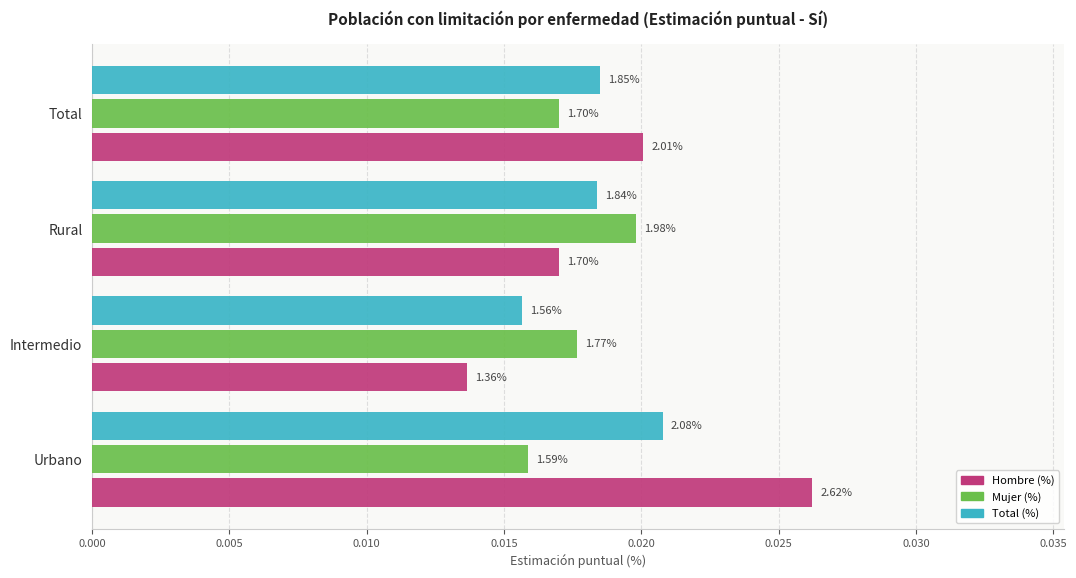

List the series in order of their peak value, highest first.

Hombre (%), Total (%), Mujer (%)